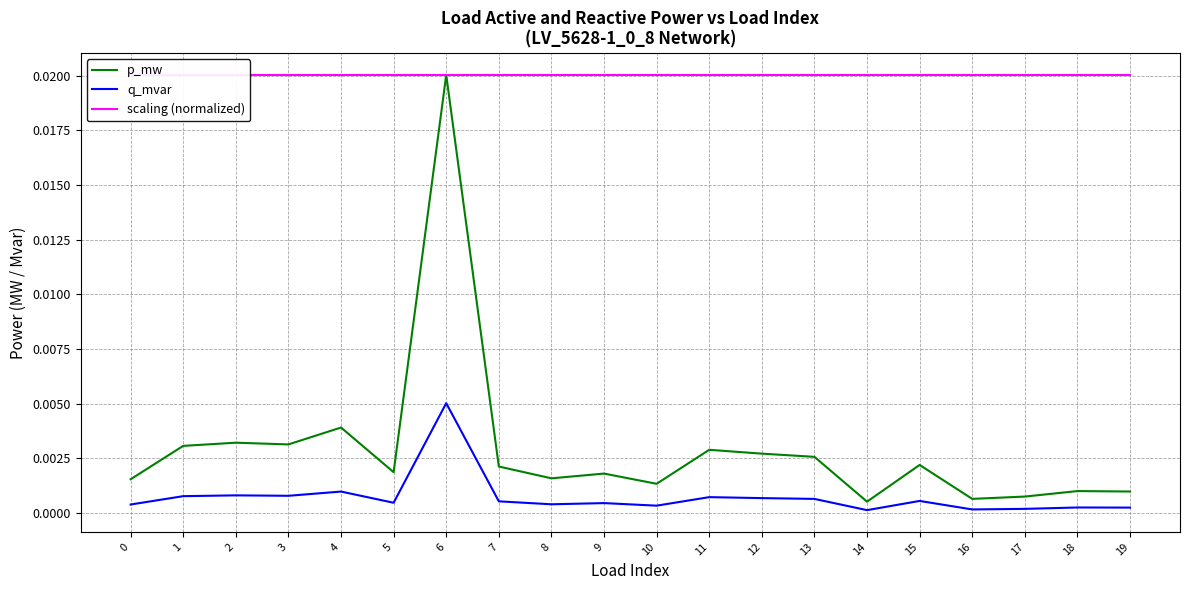

At which label is p_mw closest to 0?

14